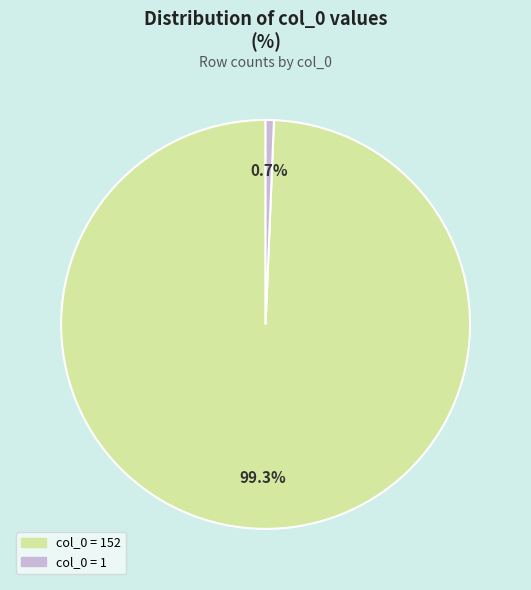

The col_0 = 152 slice represents 99% of the pie. True or false?

True